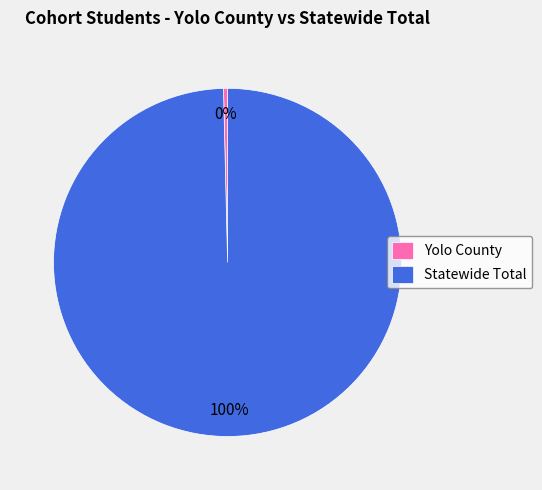

What is the largest slice in the pie chart?

Statewide Total